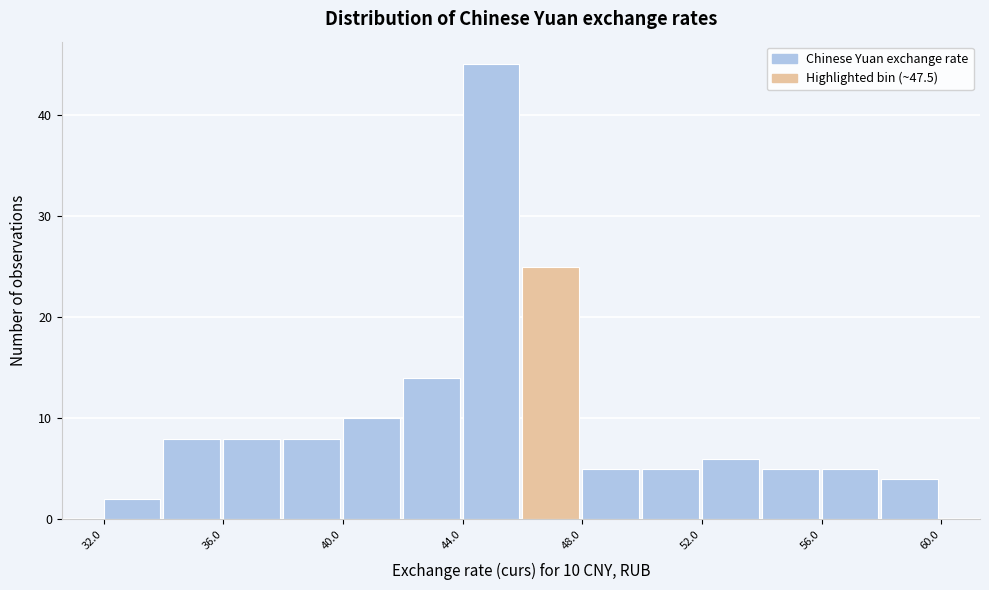

Which range on the x-axis has the tallest bar?

44 to 46